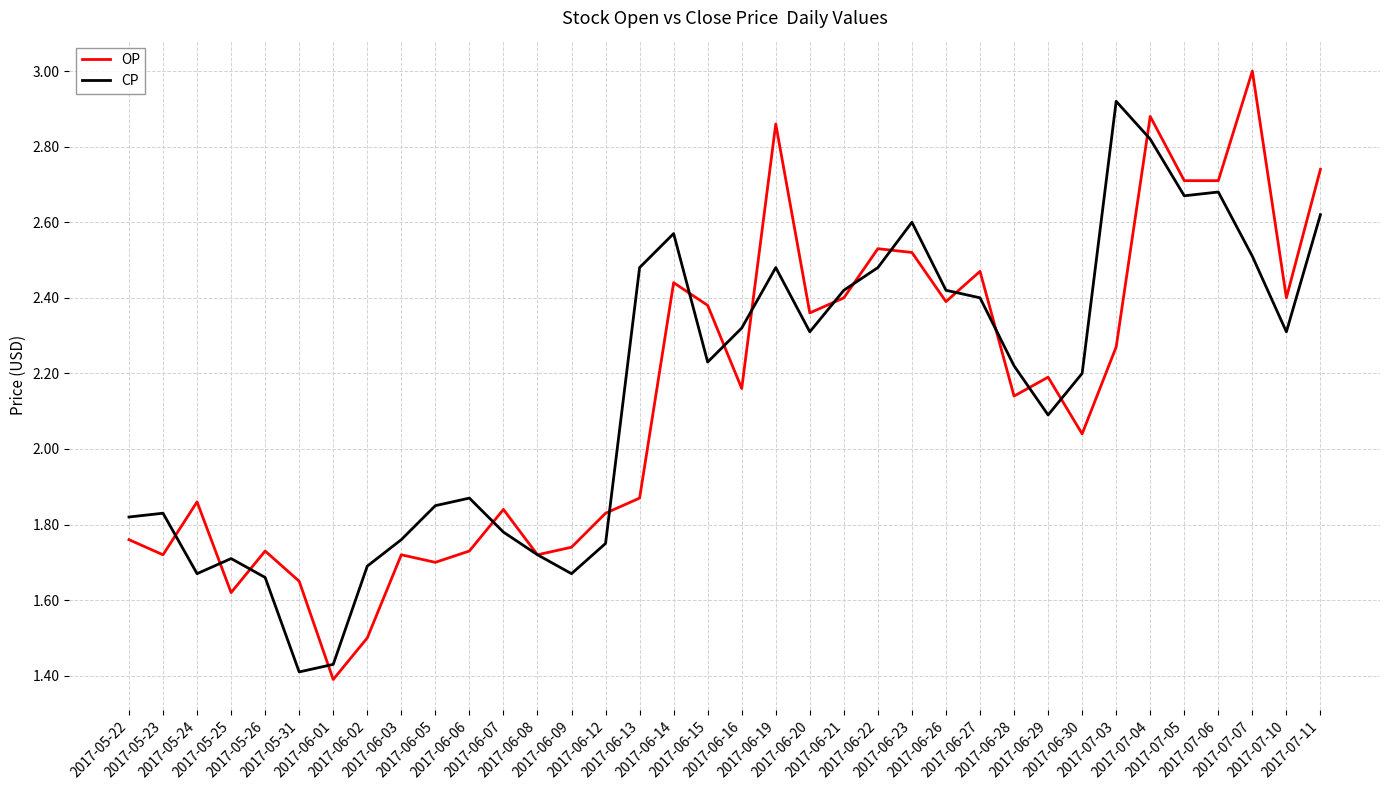

Which series has the widest spread of values?

OP